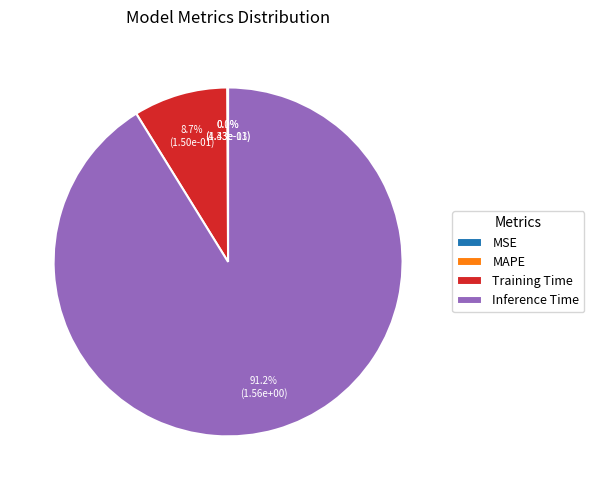

To the nearest percent, what is the difference between the largest and smallest slice percentages?

91%